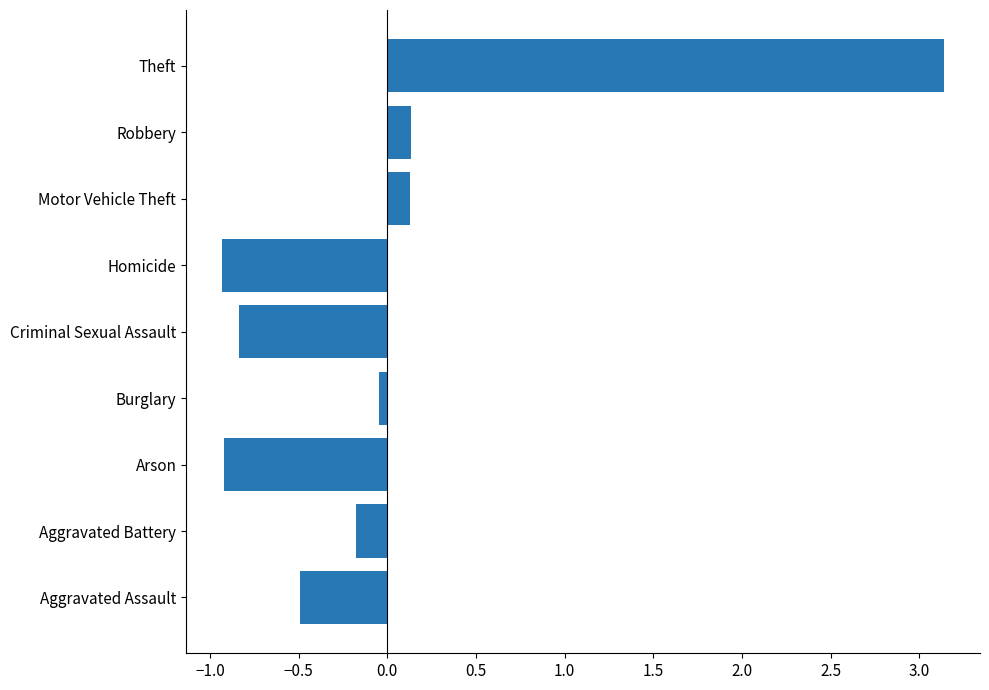

What is the difference between the values at Motor Vehicle Theft and Arson?

1.0